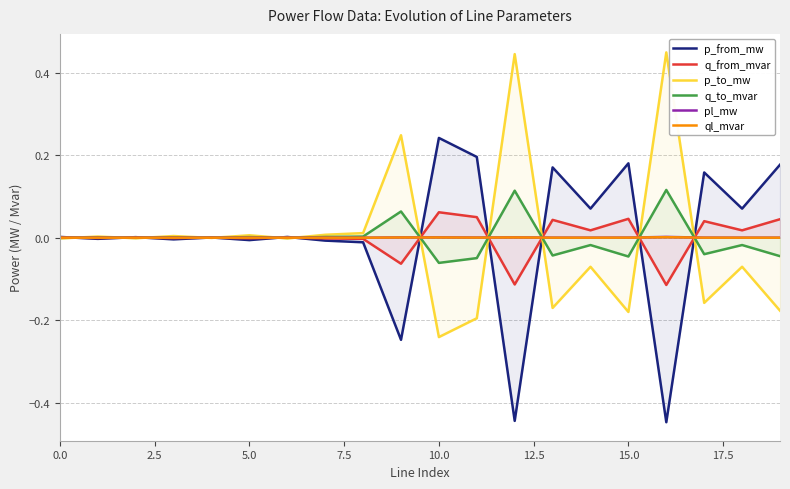

Between 12 and 19, which series saw the biggest shift?

p_to_mw